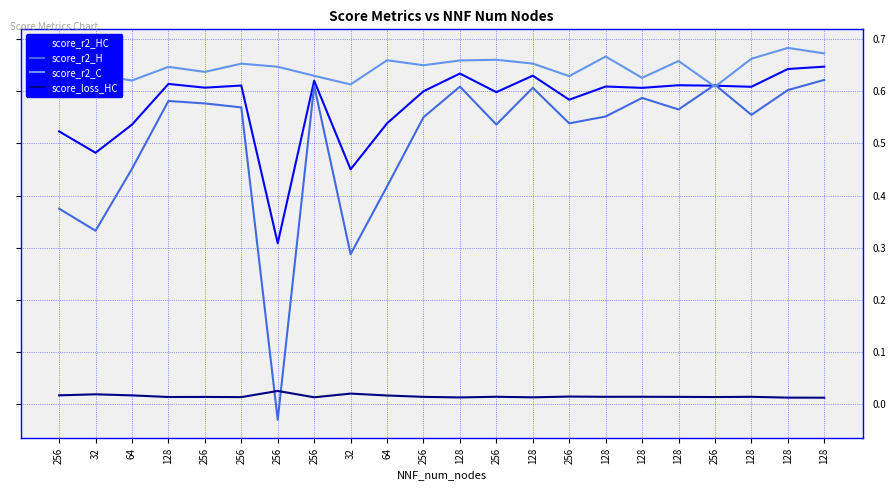

At which label is score_loss_HC closest to 0?

128